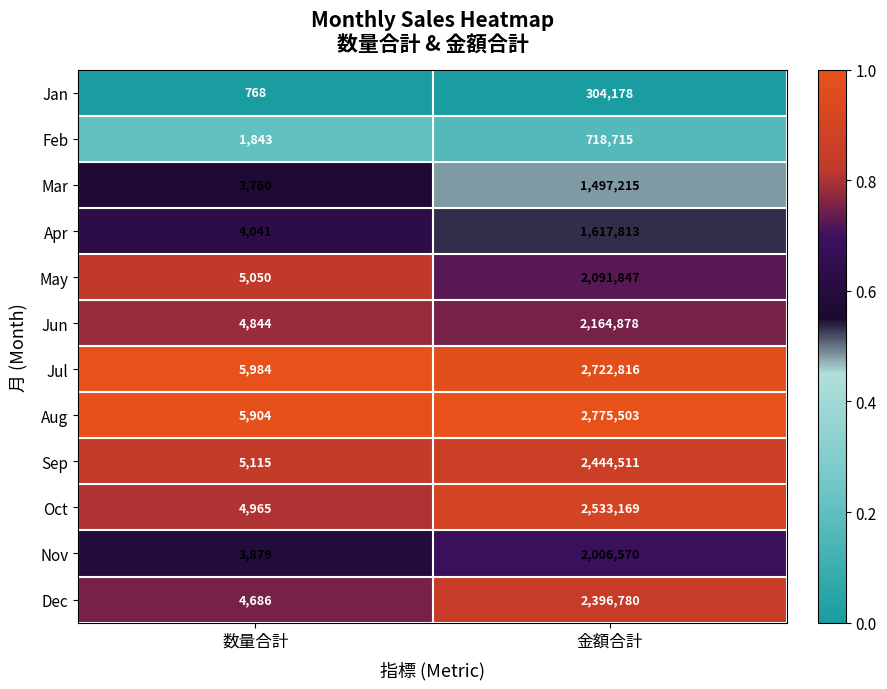

At 金額合計, list the series in order from smallest to largest.

Jan, Feb, Mar, Apr, Nov, May, Jun, Dec, Sep, Oct, Jul, Aug